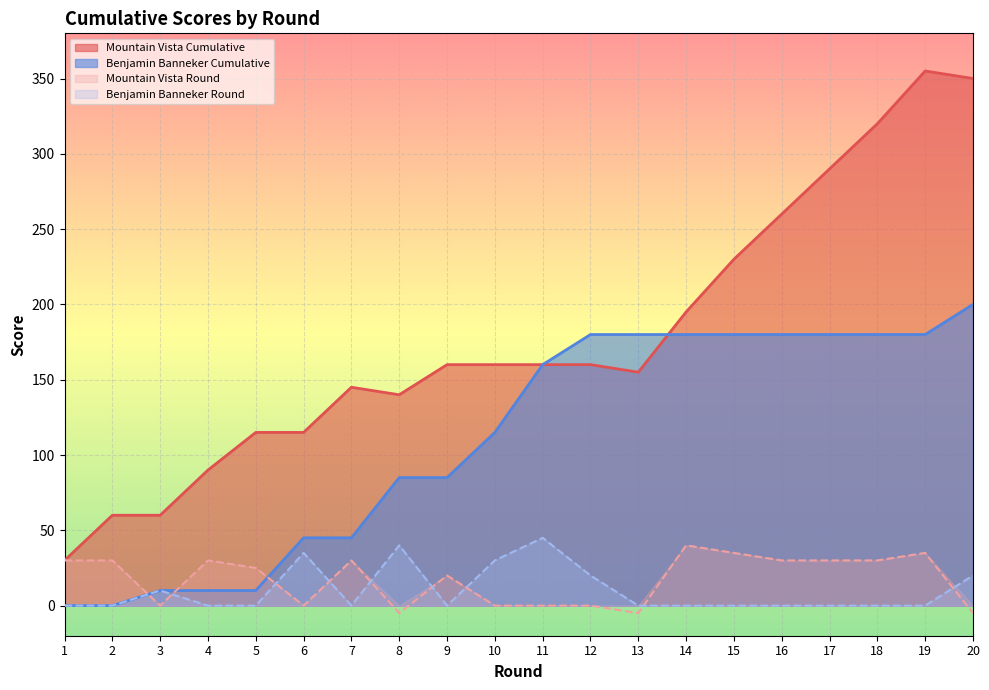

What is the difference between the highest and lowest values at 11?

160